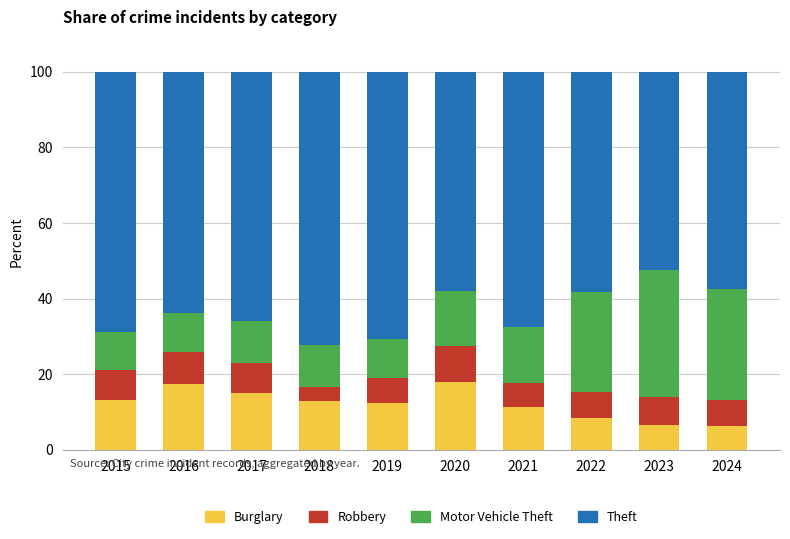

Read the Burglary value at 2015.

13.1